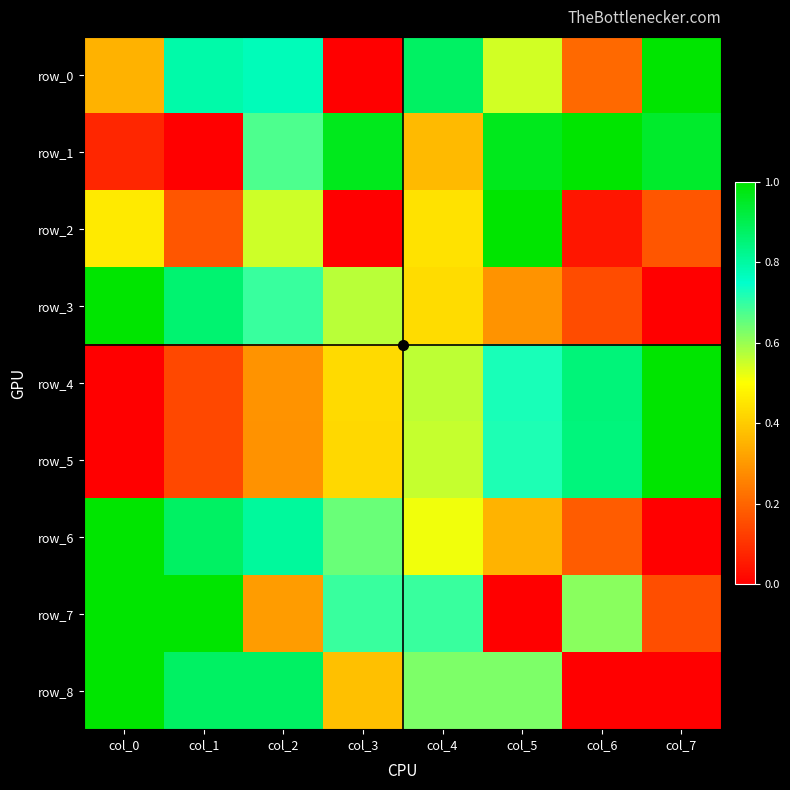

Between col_5 and col_0, which is larger?

col_5